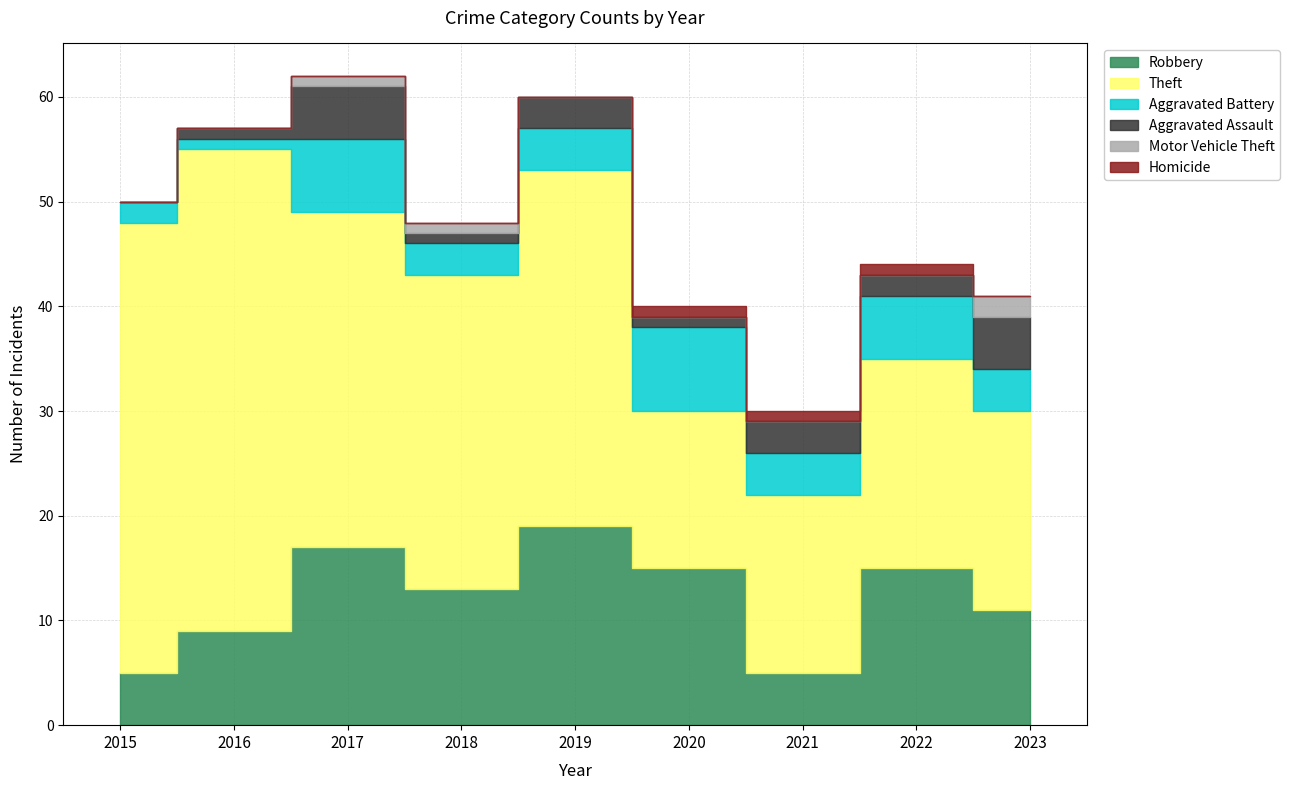

Is it true that Motor Vehicle Theft equals 0 at 2015?

True